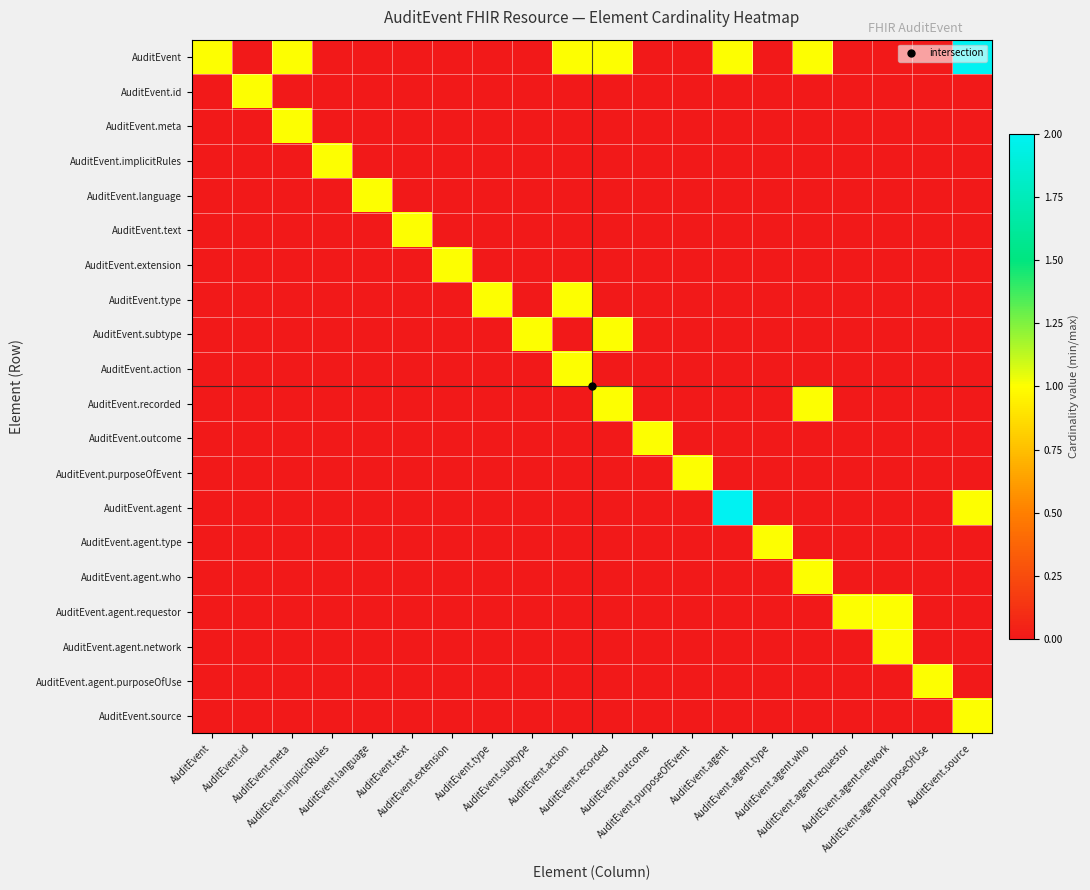

Reading right to left, extract all data points from this chart.

AuditEvent: AuditEvent.source=2	AuditEvent.agent.purposeOfUse=0	AuditEvent.agent.network=0	AuditEvent.agent.requestor=0	AuditEvent.agent.who=1	AuditEvent.agent.type=0	AuditEvent.agent=1	AuditEvent.purposeOfEvent=0	AuditEvent.outcome=0	AuditEvent.recorded=1	AuditEvent.action=1	AuditEvent.subtype=0	AuditEvent.type=0	AuditEvent.extension=0	AuditEvent.text=0	AuditEvent.language=0	AuditEvent.implicitRules=0	AuditEvent.meta=1	AuditEvent.id=0	AuditEvent=1
AuditEvent.id: AuditEvent.source=0	AuditEvent.agent.purposeOfUse=0	AuditEvent.agent.network=0	AuditEvent.agent.requestor=0	AuditEvent.agent.who=0	AuditEvent.agent.type=0	AuditEvent.agent=0	AuditEvent.purposeOfEvent=0	AuditEvent.outcome=0	AuditEvent.recorded=0	AuditEvent.action=0	AuditEvent.subtype=0	AuditEvent.type=0	AuditEvent.extension=0	AuditEvent.text=0	AuditEvent.language=0	AuditEvent.implicitRules=0	AuditEvent.meta=0	AuditEvent.id=1	AuditEvent=0
AuditEvent.meta: AuditEvent.source=0	AuditEvent.agent.purposeOfUse=0	AuditEvent.agent.network=0	AuditEvent.agent.requestor=0	AuditEvent.agent.who=0	AuditEvent.agent.type=0	AuditEvent.agent=0	AuditEvent.purposeOfEvent=0	AuditEvent.outcome=0	AuditEvent.recorded=0	AuditEvent.action=0	AuditEvent.subtype=0	AuditEvent.type=0	AuditEvent.extension=0	AuditEvent.text=0	AuditEvent.language=0	AuditEvent.implicitRules=0	AuditEvent.meta=1	AuditEvent.id=0	AuditEvent=0
AuditEvent.implicitRules: AuditEvent.source=0	AuditEvent.agent.purposeOfUse=0	AuditEvent.agent.network=0	AuditEvent.agent.requestor=0	AuditEvent.agent.who=0	AuditEvent.agent.type=0	AuditEvent.agent=0	AuditEvent.purposeOfEvent=0	AuditEvent.outcome=0	AuditEvent.recorded=0	AuditEvent.action=0	AuditEvent.subtype=0	AuditEvent.type=0	AuditEvent.extension=0	AuditEvent.text=0	AuditEvent.language=0	AuditEvent.implicitRules=1	AuditEvent.meta=0	AuditEvent.id=0	AuditEvent=0
AuditEvent.language: AuditEvent.source=0	AuditEvent.agent.purposeOfUse=0	AuditEvent.agent.network=0	AuditEvent.agent.requestor=0	AuditEvent.agent.who=0	AuditEvent.agent.type=0	AuditEvent.agent=0	AuditEvent.purposeOfEvent=0	AuditEvent.outcome=0	AuditEvent.recorded=0	AuditEvent.action=0	AuditEvent.subtype=0	AuditEvent.type=0	AuditEvent.extension=0	AuditEvent.text=0	AuditEvent.language=1	AuditEvent.implicitRules=0	AuditEvent.meta=0	AuditEvent.id=0	AuditEvent=0
AuditEvent.text: AuditEvent.source=0	AuditEvent.agent.purposeOfUse=0	AuditEvent.agent.network=0	AuditEvent.agent.requestor=0	AuditEvent.agent.who=0	AuditEvent.agent.type=0	AuditEvent.agent=0	AuditEvent.purposeOfEvent=0	AuditEvent.outcome=0	AuditEvent.recorded=0	AuditEvent.action=0	AuditEvent.subtype=0	AuditEvent.type=0	AuditEvent.extension=0	AuditEvent.text=1	AuditEvent.language=0	AuditEvent.implicitRules=0	AuditEvent.meta=0	AuditEvent.id=0	AuditEvent=0
AuditEvent.extension: AuditEvent.source=0	AuditEvent.agent.purposeOfUse=0	AuditEvent.agent.network=0	AuditEvent.agent.requestor=0	AuditEvent.agent.who=0	AuditEvent.agent.type=0	AuditEvent.agent=0	AuditEvent.purposeOfEvent=0	AuditEvent.outcome=0	AuditEvent.recorded=0	AuditEvent.action=0	AuditEvent.subtype=0	AuditEvent.type=0	AuditEvent.extension=1	AuditEvent.text=0	AuditEvent.language=0	AuditEvent.implicitRules=0	AuditEvent.meta=0	AuditEvent.id=0	AuditEvent=0
AuditEvent.type: AuditEvent.source=0	AuditEvent.agent.purposeOfUse=0	AuditEvent.agent.network=0	AuditEvent.agent.requestor=0	AuditEvent.agent.who=0	AuditEvent.agent.type=0	AuditEvent.agent=0	AuditEvent.purposeOfEvent=0	AuditEvent.outcome=0	AuditEvent.recorded=0	AuditEvent.action=1	AuditEvent.subtype=0	AuditEvent.type=1	AuditEvent.extension=0	AuditEvent.text=0	AuditEvent.language=0	AuditEvent.implicitRules=0	AuditEvent.meta=0	AuditEvent.id=0	AuditEvent=0
AuditEvent.subtype: AuditEvent.source=0	AuditEvent.agent.purposeOfUse=0	AuditEvent.agent.network=0	AuditEvent.agent.requestor=0	AuditEvent.agent.who=0	AuditEvent.agent.type=0	AuditEvent.agent=0	AuditEvent.purposeOfEvent=0	AuditEvent.outcome=0	AuditEvent.recorded=1	AuditEvent.action=0	AuditEvent.subtype=1	AuditEvent.type=0	AuditEvent.extension=0	AuditEvent.text=0	AuditEvent.language=0	AuditEvent.implicitRules=0	AuditEvent.meta=0	AuditEvent.id=0	AuditEvent=0
AuditEvent.action: AuditEvent.source=0	AuditEvent.agent.purposeOfUse=0	AuditEvent.agent.network=0	AuditEvent.agent.requestor=0	AuditEvent.agent.who=0	AuditEvent.agent.type=0	AuditEvent.agent=0	AuditEvent.purposeOfEvent=0	AuditEvent.outcome=0	AuditEvent.recorded=0	AuditEvent.action=1	AuditEvent.subtype=0	AuditEvent.type=0	AuditEvent.extension=0	AuditEvent.text=0	AuditEvent.language=0	AuditEvent.implicitRules=0	AuditEvent.meta=0	AuditEvent.id=0	AuditEvent=0
AuditEvent.recorded: AuditEvent.source=0	AuditEvent.agent.purposeOfUse=0	AuditEvent.agent.network=0	AuditEvent.agent.requestor=0	AuditEvent.agent.who=1	AuditEvent.agent.type=0	AuditEvent.agent=0	AuditEvent.purposeOfEvent=0	AuditEvent.outcome=0	AuditEvent.recorded=1	AuditEvent.action=0	AuditEvent.subtype=0	AuditEvent.type=0	AuditEvent.extension=0	AuditEvent.text=0	AuditEvent.language=0	AuditEvent.implicitRules=0	AuditEvent.meta=0	AuditEvent.id=0	AuditEvent=0
AuditEvent.outcome: AuditEvent.source=0	AuditEvent.agent.purposeOfUse=0	AuditEvent.agent.network=0	AuditEvent.agent.requestor=0	AuditEvent.agent.who=0	AuditEvent.agent.type=0	AuditEvent.agent=0	AuditEvent.purposeOfEvent=0	AuditEvent.outcome=1	AuditEvent.recorded=0	AuditEvent.action=0	AuditEvent.subtype=0	AuditEvent.type=0	AuditEvent.extension=0	AuditEvent.text=0	AuditEvent.language=0	AuditEvent.implicitRules=0	AuditEvent.meta=0	AuditEvent.id=0	AuditEvent=0
AuditEvent.purposeOfEvent: AuditEvent.source=0	AuditEvent.agent.purposeOfUse=0	AuditEvent.agent.network=0	AuditEvent.agent.requestor=0	AuditEvent.agent.who=0	AuditEvent.agent.type=0	AuditEvent.agent=0	AuditEvent.purposeOfEvent=1	AuditEvent.outcome=0	AuditEvent.recorded=0	AuditEvent.action=0	AuditEvent.subtype=0	AuditEvent.type=0	AuditEvent.extension=0	AuditEvent.text=0	AuditEvent.language=0	AuditEvent.implicitRules=0	AuditEvent.meta=0	AuditEvent.id=0	AuditEvent=0
AuditEvent.agent: AuditEvent.source=1	AuditEvent.agent.purposeOfUse=0	AuditEvent.agent.network=0	AuditEvent.agent.requestor=0	AuditEvent.agent.who=0	AuditEvent.agent.type=0	AuditEvent.agent=2	AuditEvent.purposeOfEvent=0	AuditEvent.outcome=0	AuditEvent.recorded=0	AuditEvent.action=0	AuditEvent.subtype=0	AuditEvent.type=0	AuditEvent.extension=0	AuditEvent.text=0	AuditEvent.language=0	AuditEvent.implicitRules=0	AuditEvent.meta=0	AuditEvent.id=0	AuditEvent=0
AuditEvent.agent.type: AuditEvent.source=0	AuditEvent.agent.purposeOfUse=0	AuditEvent.agent.network=0	AuditEvent.agent.requestor=0	AuditEvent.agent.who=0	AuditEvent.agent.type=1	AuditEvent.agent=0	AuditEvent.purposeOfEvent=0	AuditEvent.outcome=0	AuditEvent.recorded=0	AuditEvent.action=0	AuditEvent.subtype=0	AuditEvent.type=0	AuditEvent.extension=0	AuditEvent.text=0	AuditEvent.language=0	AuditEvent.implicitRules=0	AuditEvent.meta=0	AuditEvent.id=0	AuditEvent=0
AuditEvent.agent.who: AuditEvent.source=0	AuditEvent.agent.purposeOfUse=0	AuditEvent.agent.network=0	AuditEvent.agent.requestor=0	AuditEvent.agent.who=1	AuditEvent.agent.type=0	AuditEvent.agent=0	AuditEvent.purposeOfEvent=0	AuditEvent.outcome=0	AuditEvent.recorded=0	AuditEvent.action=0	AuditEvent.subtype=0	AuditEvent.type=0	AuditEvent.extension=0	AuditEvent.text=0	AuditEvent.language=0	AuditEvent.implicitRules=0	AuditEvent.meta=0	AuditEvent.id=0	AuditEvent=0
AuditEvent.agent.requestor: AuditEvent.source=0	AuditEvent.agent.purposeOfUse=0	AuditEvent.agent.network=1	AuditEvent.agent.requestor=1	AuditEvent.agent.who=0	AuditEvent.agent.type=0	AuditEvent.agent=0	AuditEvent.purposeOfEvent=0	AuditEvent.outcome=0	AuditEvent.recorded=0	AuditEvent.action=0	AuditEvent.subtype=0	AuditEvent.type=0	AuditEvent.extension=0	AuditEvent.text=0	AuditEvent.language=0	AuditEvent.implicitRules=0	AuditEvent.meta=0	AuditEvent.id=0	AuditEvent=0
AuditEvent.agent.network: AuditEvent.source=0	AuditEvent.agent.purposeOfUse=0	AuditEvent.agent.network=1	AuditEvent.agent.requestor=0	AuditEvent.agent.who=0	AuditEvent.agent.type=0	AuditEvent.agent=0	AuditEvent.purposeOfEvent=0	AuditEvent.outcome=0	AuditEvent.recorded=0	AuditEvent.action=0	AuditEvent.subtype=0	AuditEvent.type=0	AuditEvent.extension=0	AuditEvent.text=0	AuditEvent.language=0	AuditEvent.implicitRules=0	AuditEvent.meta=0	AuditEvent.id=0	AuditEvent=0
AuditEvent.agent.purposeOfUse: AuditEvent.source=0	AuditEvent.agent.purposeOfUse=1	AuditEvent.agent.network=0	AuditEvent.agent.requestor=0	AuditEvent.agent.who=0	AuditEvent.agent.type=0	AuditEvent.agent=0	AuditEvent.purposeOfEvent=0	AuditEvent.outcome=0	AuditEvent.recorded=0	AuditEvent.action=0	AuditEvent.subtype=0	AuditEvent.type=0	AuditEvent.extension=0	AuditEvent.text=0	AuditEvent.language=0	AuditEvent.implicitRules=0	AuditEvent.meta=0	AuditEvent.id=0	AuditEvent=0
AuditEvent.source: AuditEvent.source=1	AuditEvent.agent.purposeOfUse=0	AuditEvent.agent.network=0	AuditEvent.agent.requestor=0	AuditEvent.agent.who=0	AuditEvent.agent.type=0	AuditEvent.agent=0	AuditEvent.purposeOfEvent=0	AuditEvent.outcome=0	AuditEvent.recorded=0	AuditEvent.action=0	AuditEvent.subtype=0	AuditEvent.type=0	AuditEvent.extension=0	AuditEvent.text=0	AuditEvent.language=0	AuditEvent.implicitRules=0	AuditEvent.meta=0	AuditEvent.id=0	AuditEvent=0